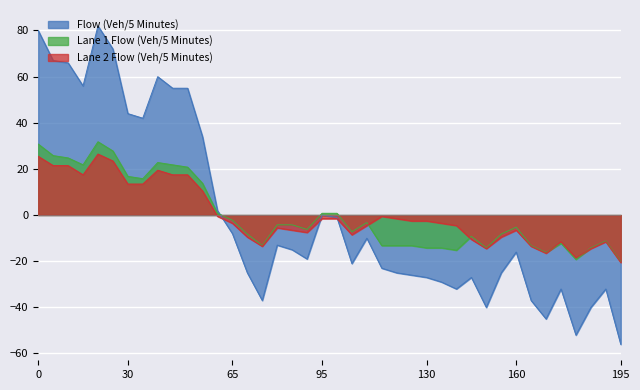

True or false: Lane 2 Flow (Veh/5 Minutes) has a value of -1.6 at 95.

True